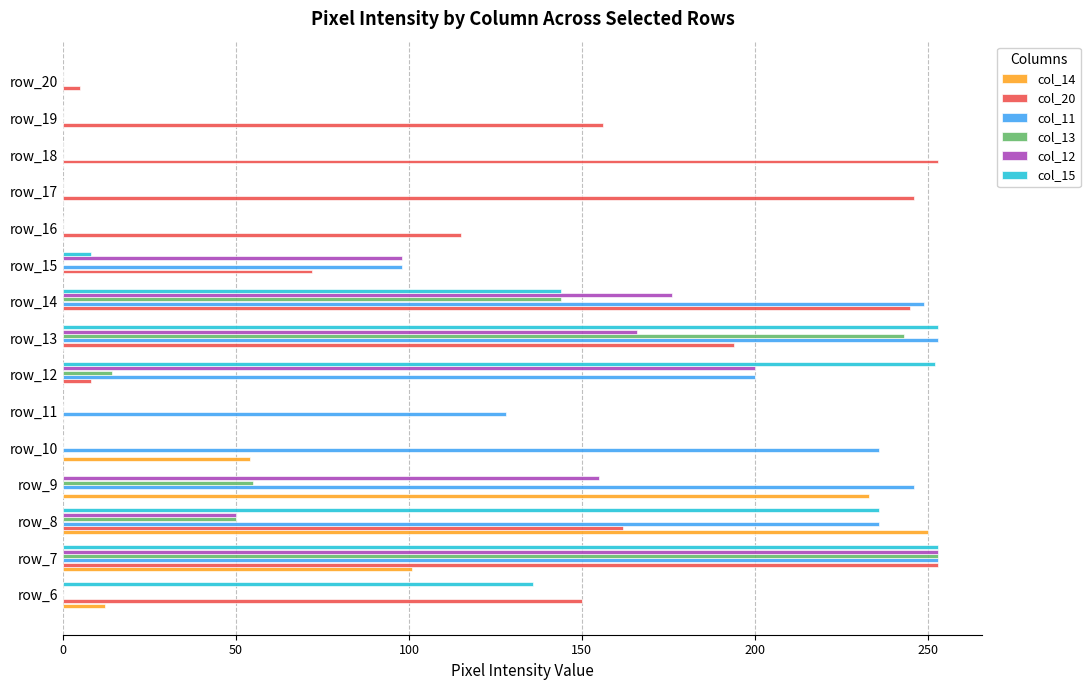

How many data points does each series have?

15